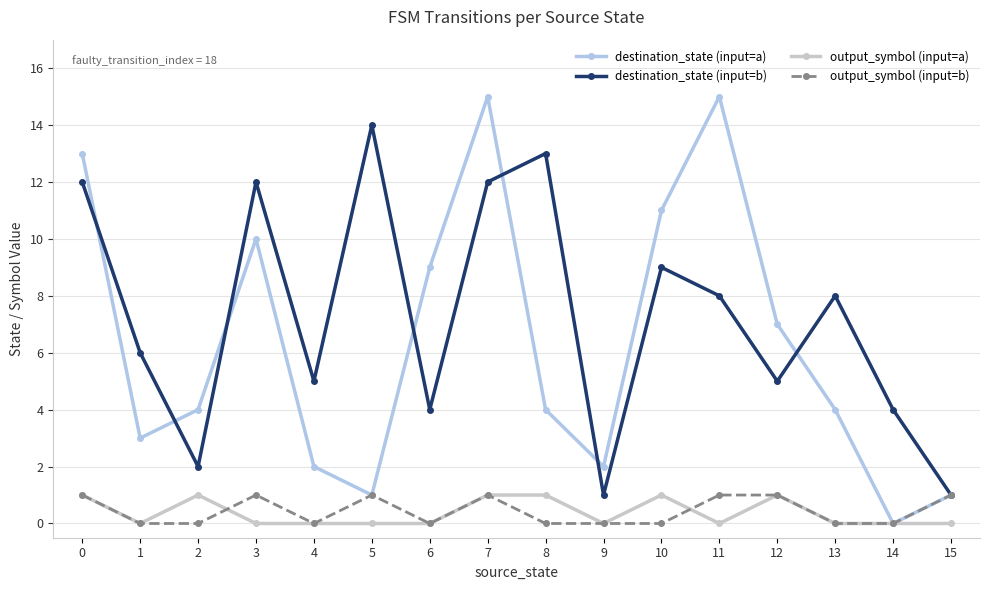

True or false: output_symbol (input=a) has more than 1 points higher than both neighbors.

True